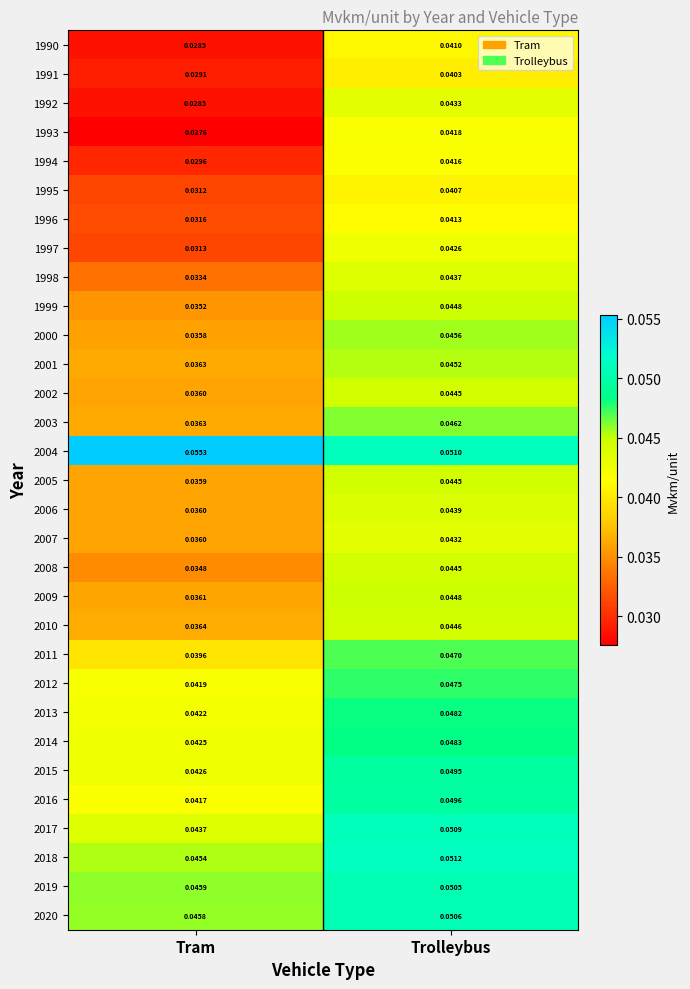

Which series has the largest range (max minus min)?

1992